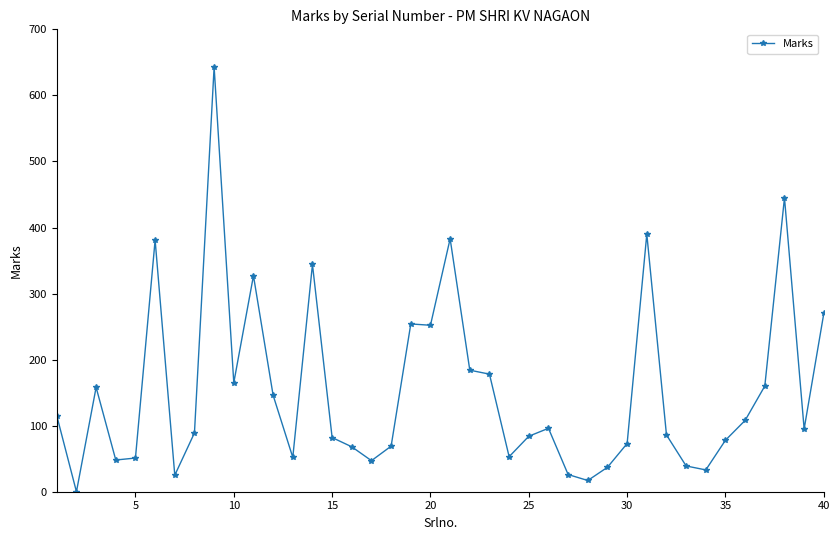

What is the greatest value displayed?

643